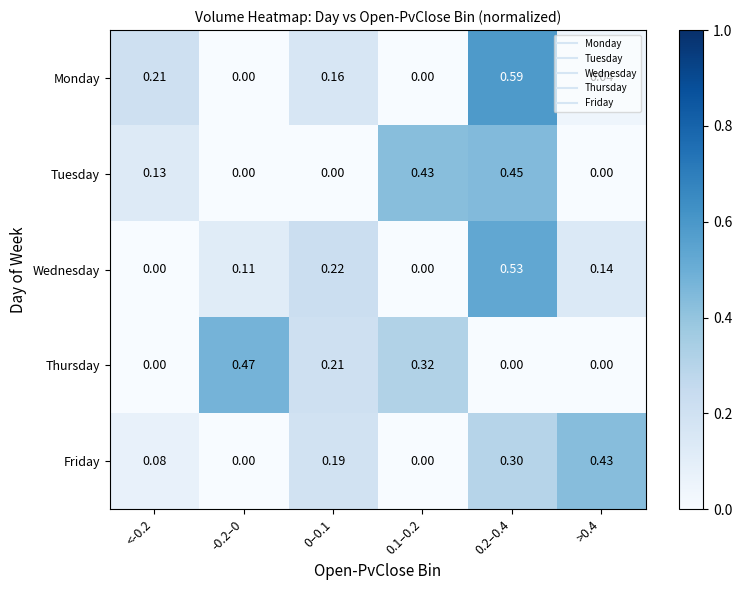

Which series has the largest total across all categories?

Tuesday